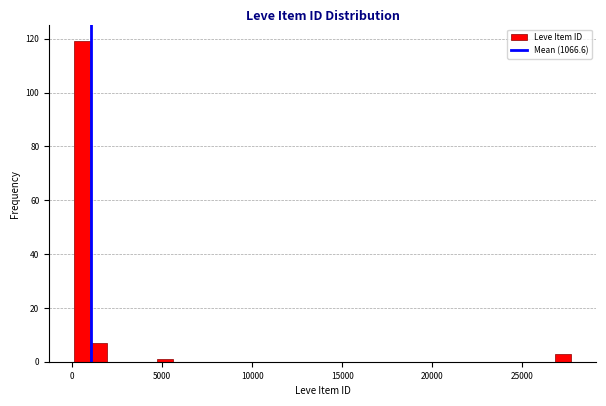

Read against the x-axis, roughly where is the centre of the tallest bar?

500